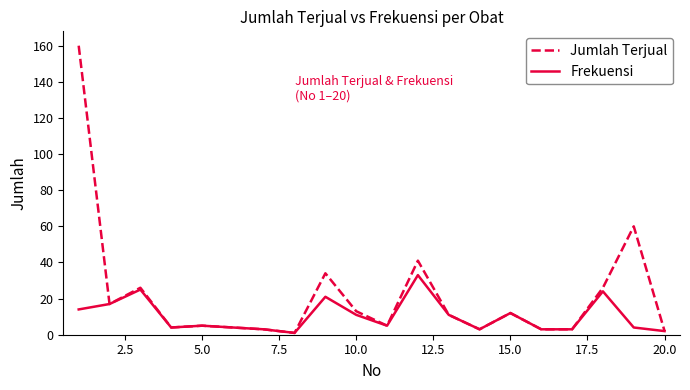

Rank the series by their average value, from highest to lowest.

Jumlah Terjual, Frekuensi